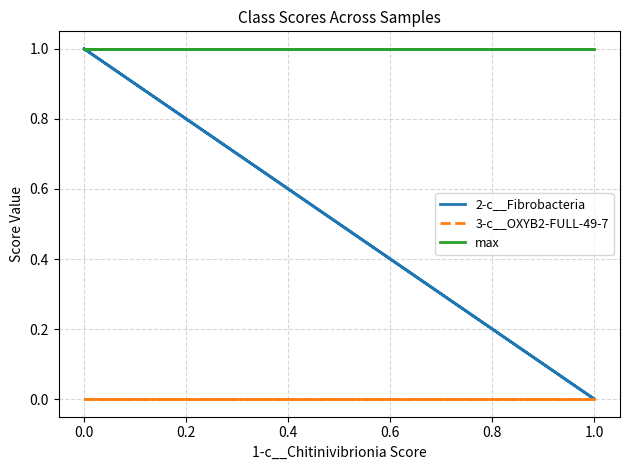

True or false: 3-c__OXYB2-FULL-49-7 has more than 0 interior local peaks.

False